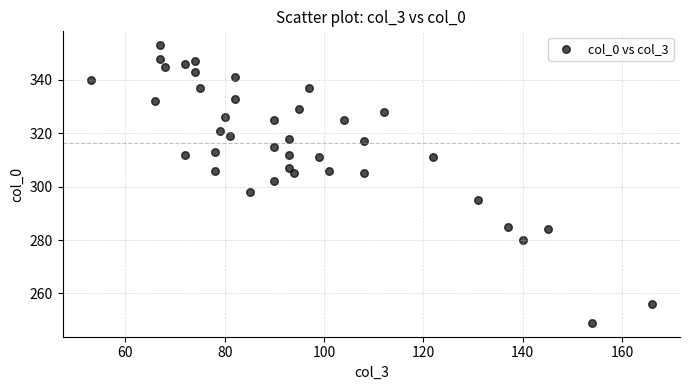

What is the range of X values (max minus min)?

113